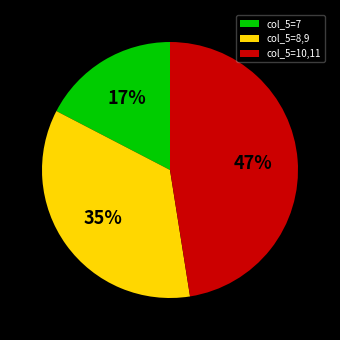

To the nearest percent, what is the difference between the largest and smallest slice percentages?

30%